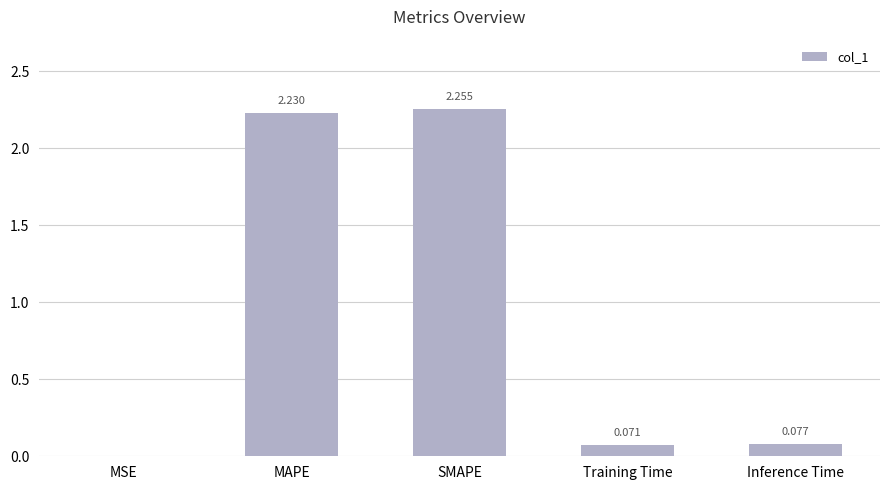

At which label is the value closest to 1?

Inference Time